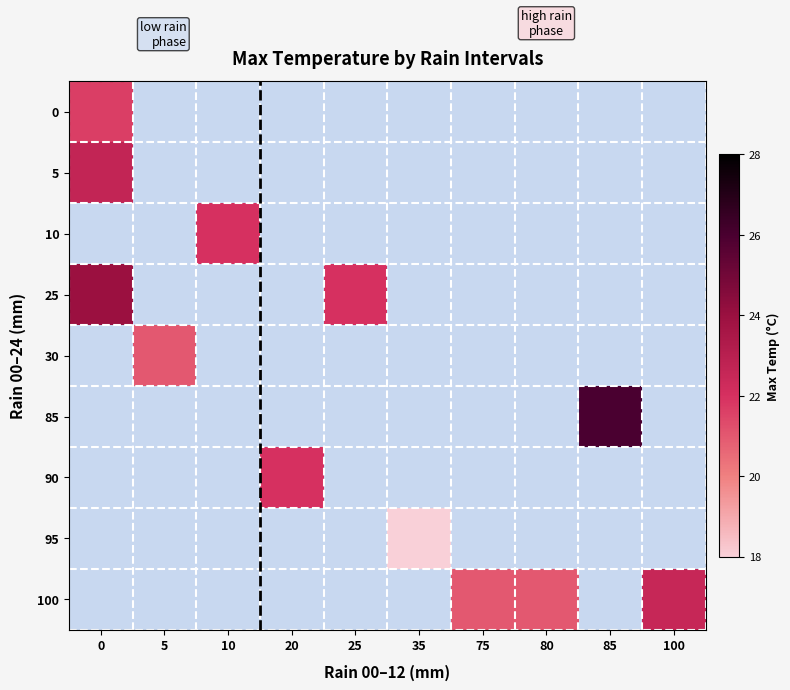

Between 100 and 10, which is larger?

10